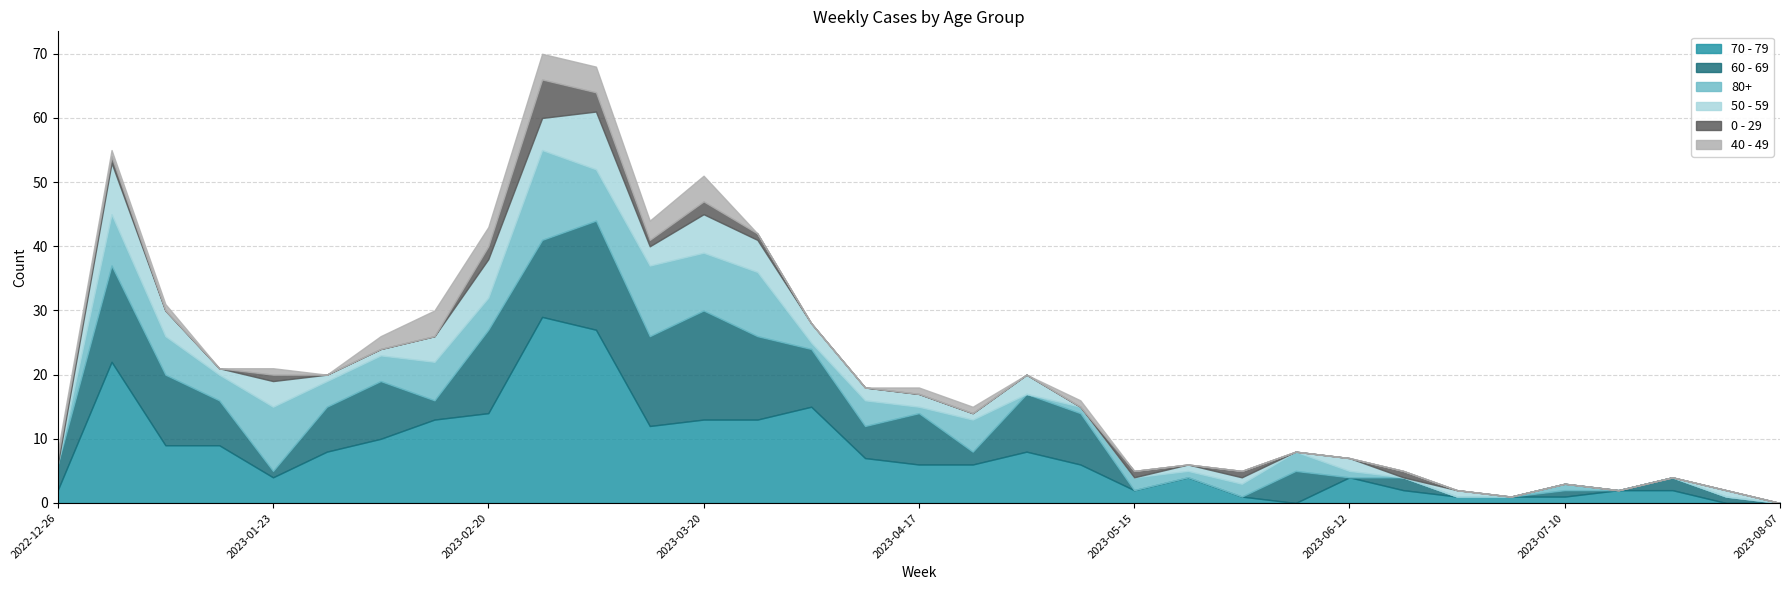

How many interior local peaks does the 60 - 69 series have?

11